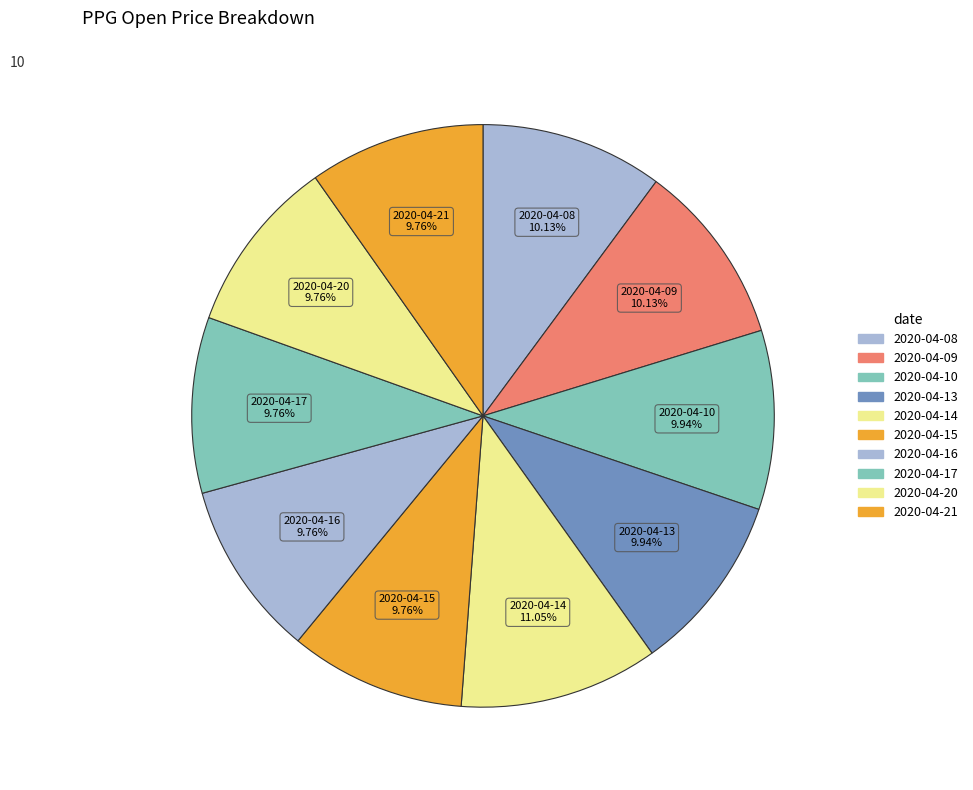

The 2020-04-16 slice represents 1% of the pie. True or false?

False